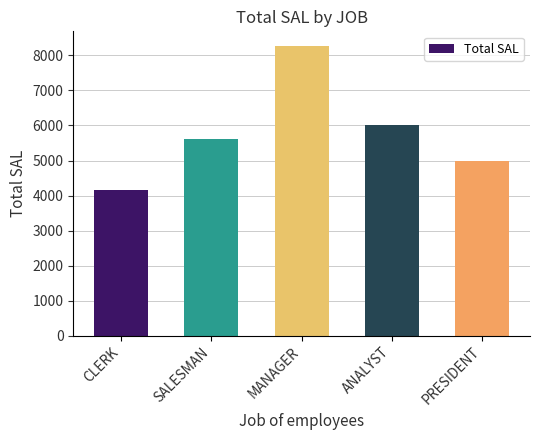

Reading left to right, what are all the values shown in this chart?

4150	5600	8275	6000	5000